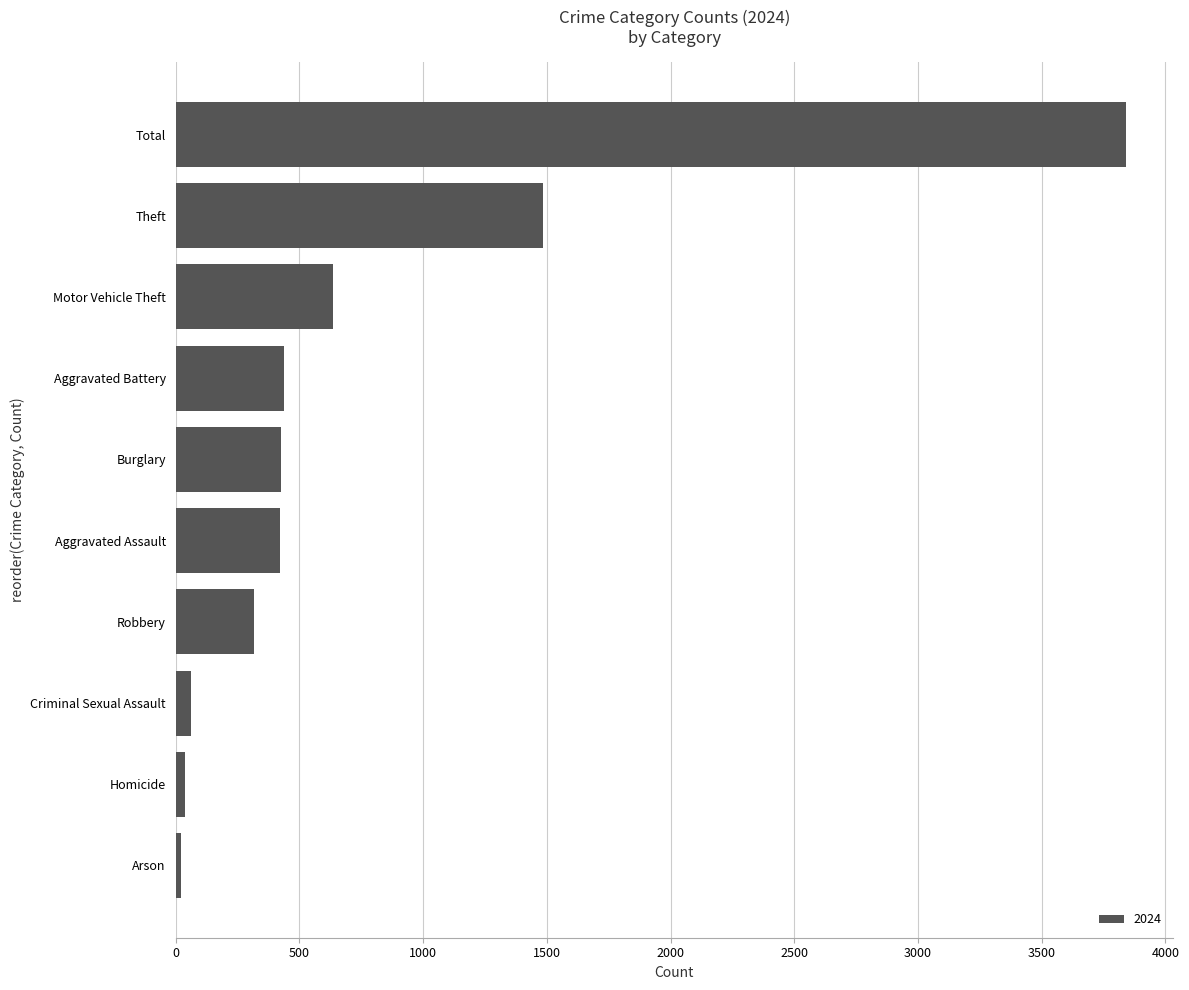

What is the minimum value shown in the chart?

20